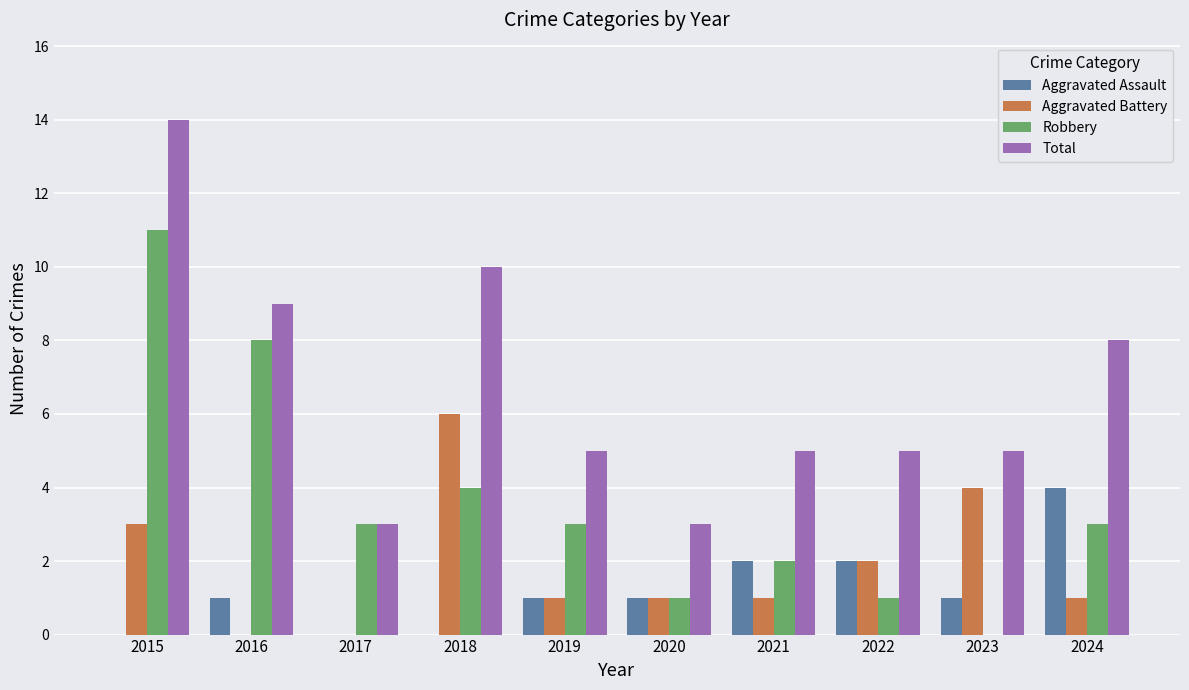

Does the chart contain stacked bars?

No